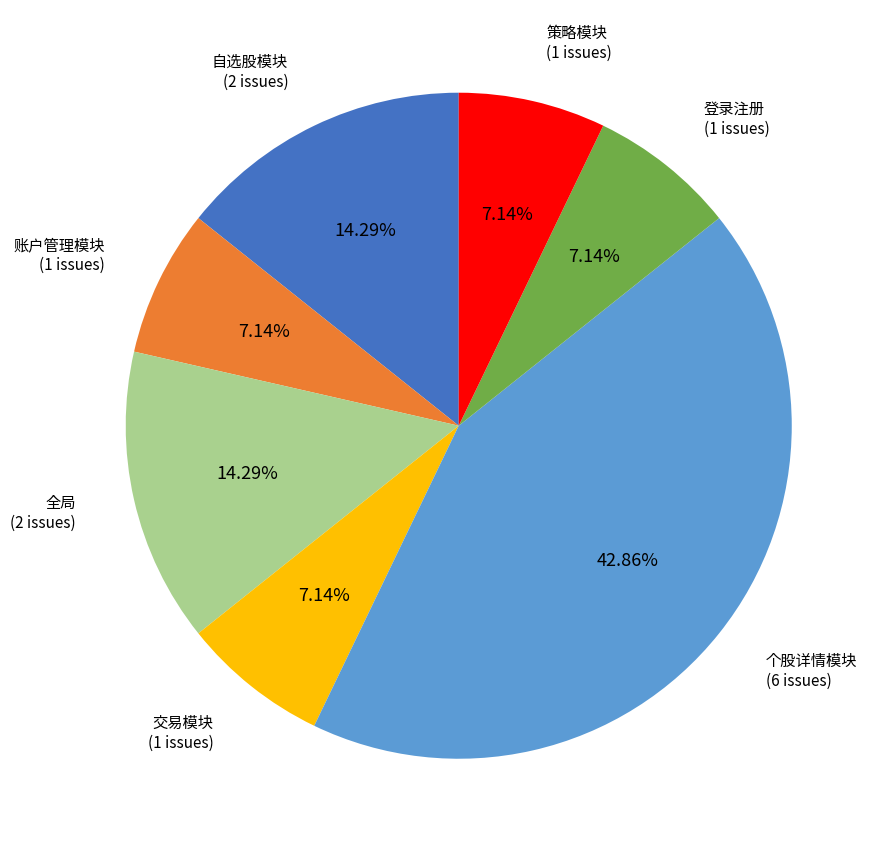

What is the ratio of the value at 自选股模块 to the value at 全局?

1.0